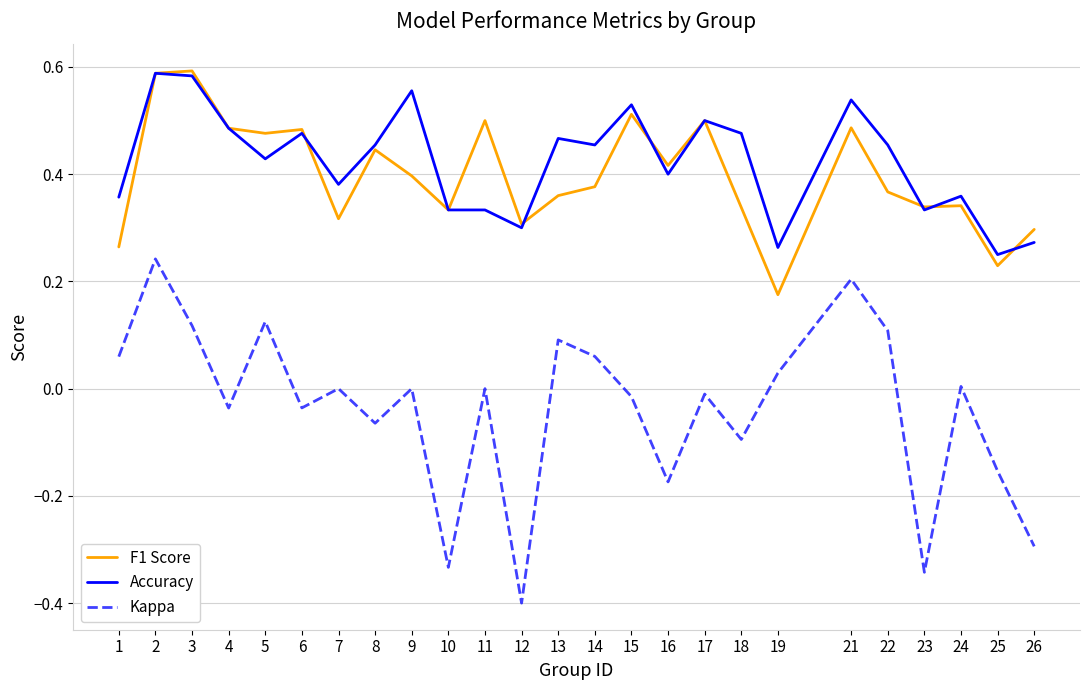

Does the chart display data point markers on the line(s)?

No